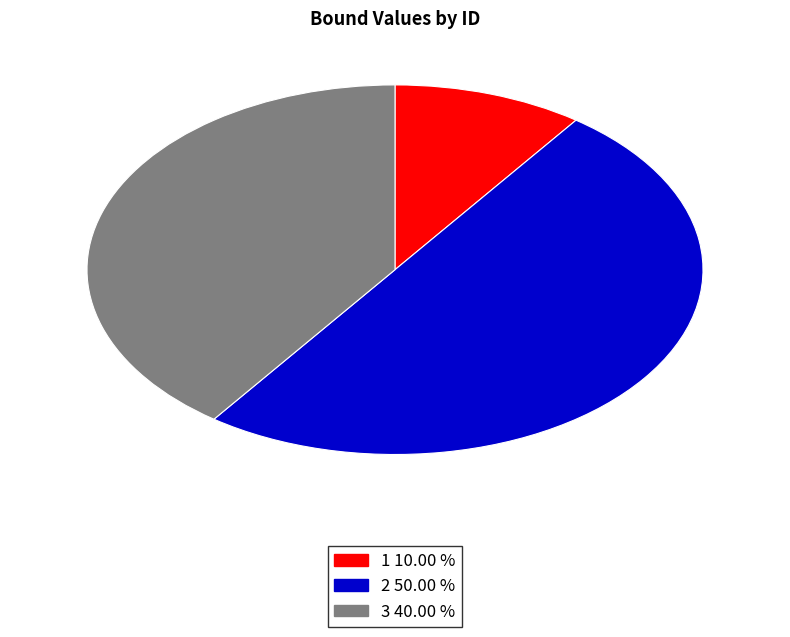

How many slices are in this pie chart?

3